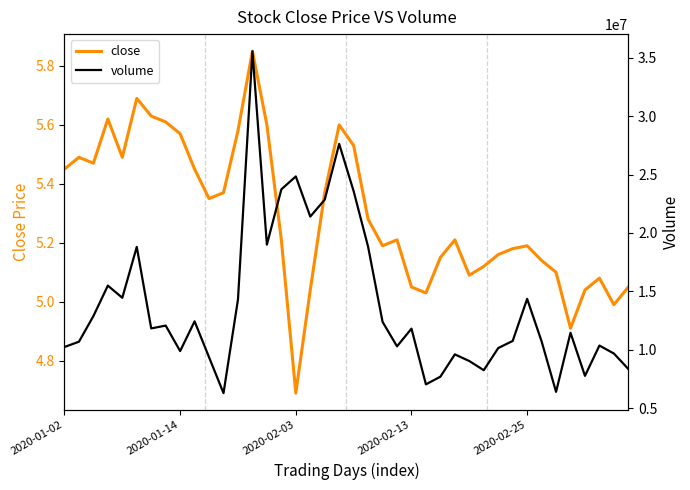

The volume series shows 18824503.0 at 21. True or false?

True